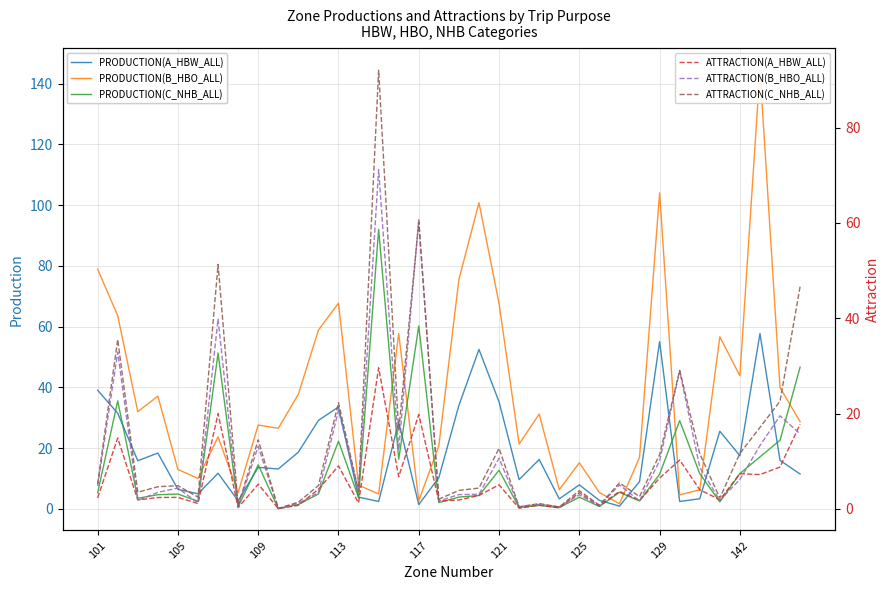

What is the maximum value shown in the chart?

144.4